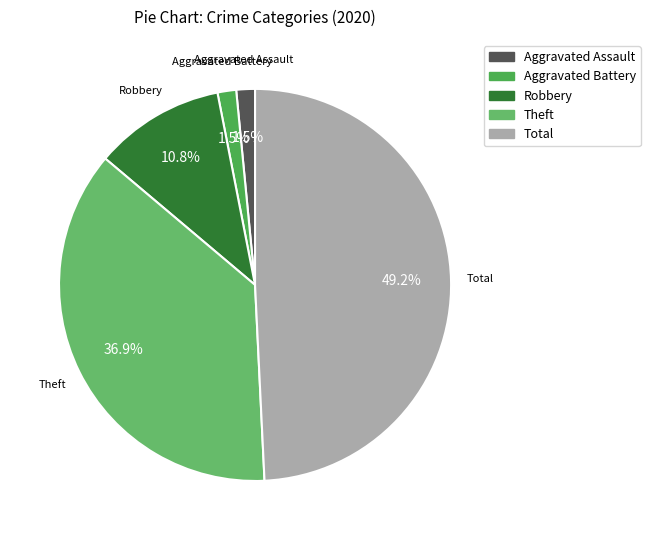

To the nearest percent, what is the difference between the largest and smallest slice percentages?

48%